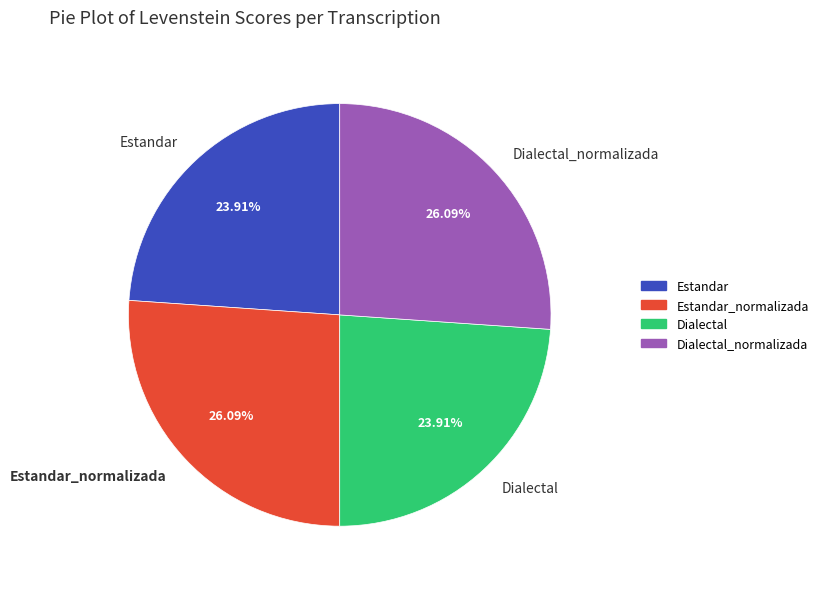

What is the total percentage of Dialectal and Estandar?

47.8%